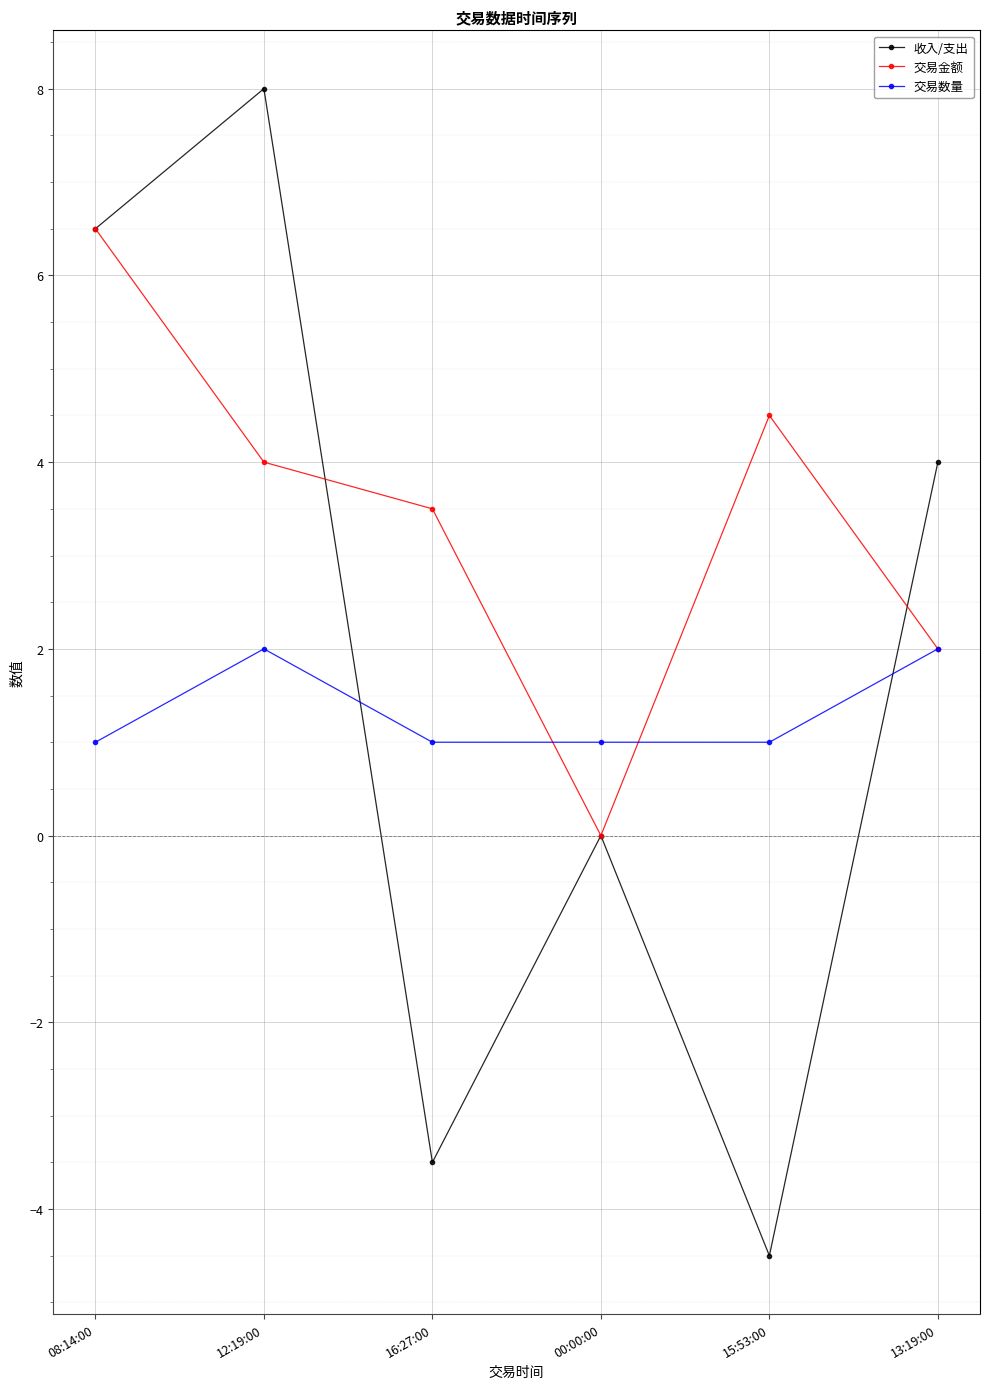

What is the maximum value for 交易金额?

6.5